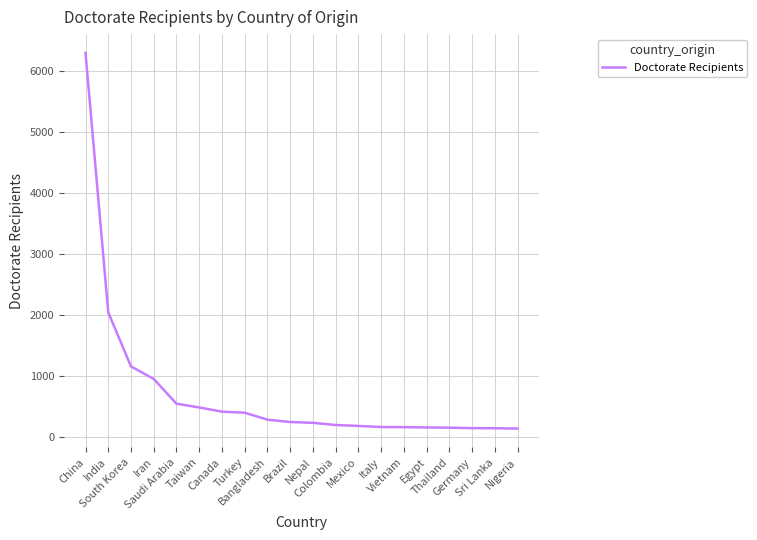

What is the difference between the maximum and minimum values?

6160